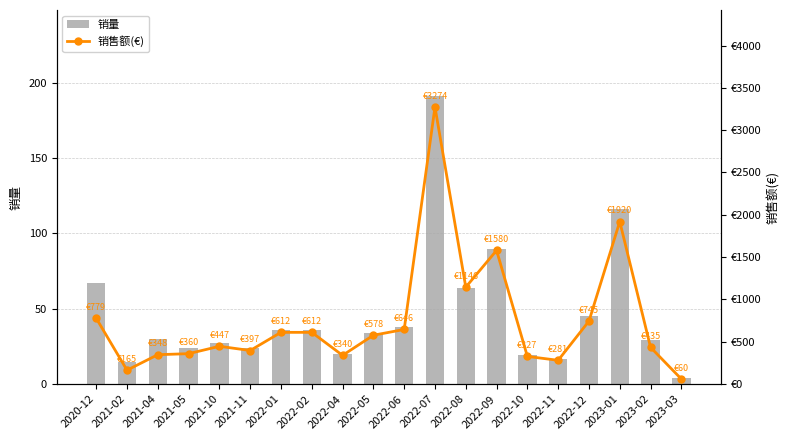

How many values in the 销量 series exceed 34?

9